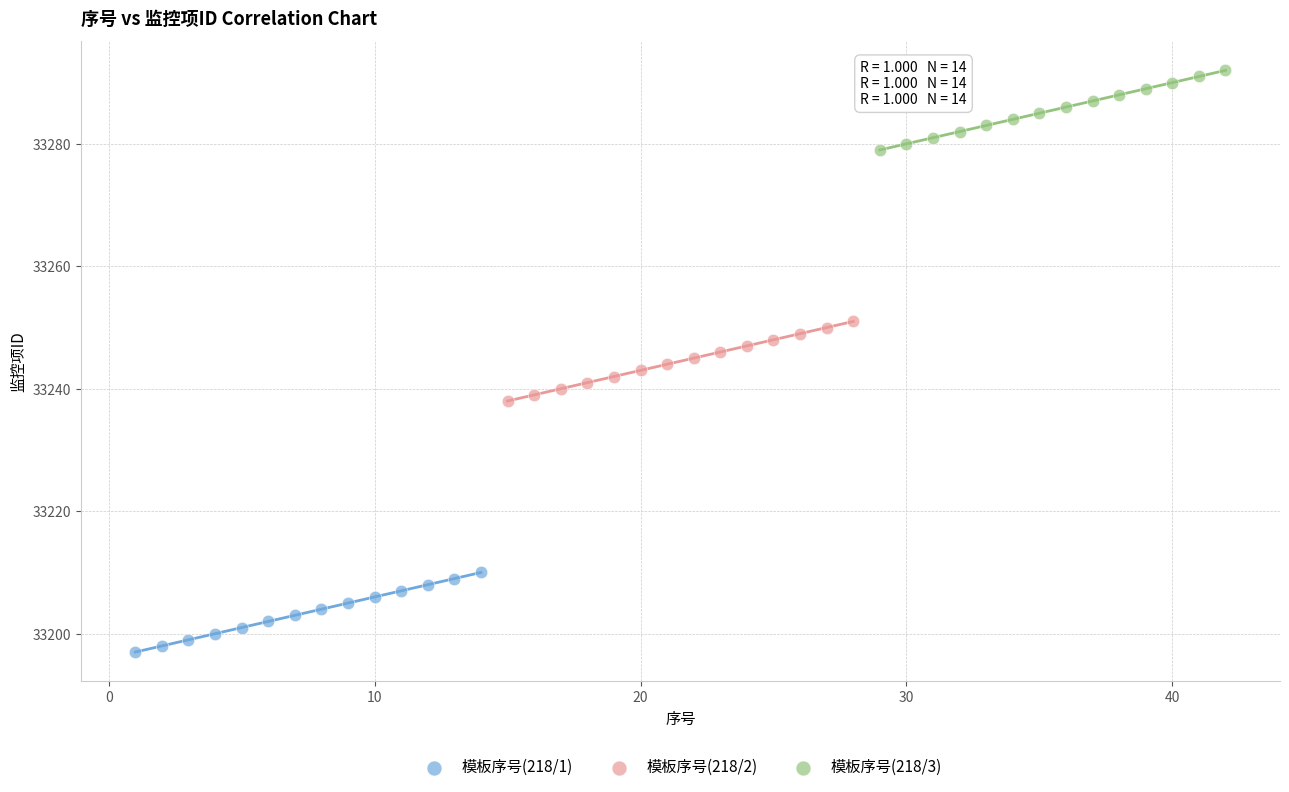

Which series contains the lowest Y value?

模板序号(218/1)